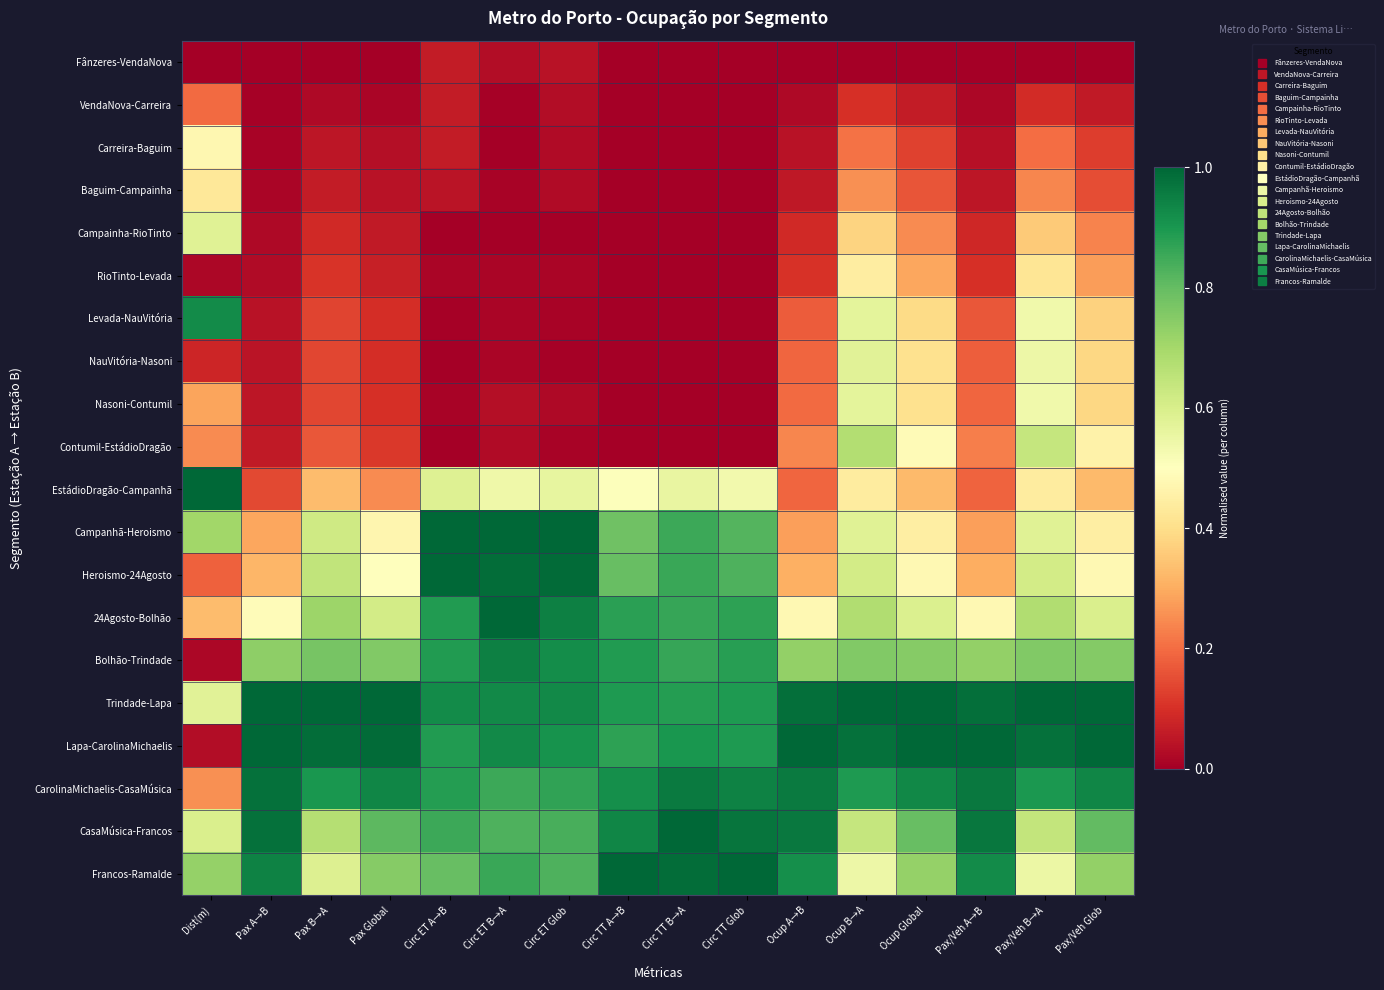

Reading left to right, transcribe all the data shown in this chart.

Fânzeres-VendaNova: Dist(m)=0.0	Pax A→B=0.0	Pax B→A=0.0	Pax Global=0.0	Circ ET A→B=0.1	Circ ET B→A=0.0	Circ ET Glob=0.0	Circ TT A→B=0.0	Circ TT B→A=0.0	Circ TT Glob=0.0	Ocup A→B=0.0	Ocup B→A=0.0	Ocup Global=0.0	Pax/Veh A→B=0.0	Pax/Veh B→A=0.0	Pax/Veh Glob=0.0
VendaNova-Carreira: Dist(m)=0.2	Pax A→B=0.0	Pax B→A=0.0	Pax Global=0.0	Circ ET A→B=0.1	Circ ET B→A=0.0	Circ ET Glob=0.0	Circ TT A→B=0.0	Circ TT B→A=0.0	Circ TT Glob=0.0	Ocup A→B=0.0	Ocup B→A=0.1	Ocup Global=0.1	Pax/Veh A→B=0.0	Pax/Veh B→A=0.1	Pax/Veh Glob=0.1
Carreira-Baguim: Dist(m)=0.5	Pax A→B=0.0	Pax B→A=0.0	Pax Global=0.0	Circ ET A→B=0.1	Circ ET B→A=0.0	Circ ET Glob=0.0	Circ TT A→B=0.0	Circ TT B→A=0.0	Circ TT Glob=0.0	Ocup A→B=0.0	Ocup B→A=0.2	Ocup Global=0.1	Pax/Veh A→B=0.0	Pax/Veh B→A=0.2	Pax/Veh Glob=0.1
Baguim-Campainha: Dist(m)=0.4	Pax A→B=0.0	Pax B→A=0.1	Pax Global=0.0	Circ ET A→B=0.0	Circ ET B→A=0.0	Circ ET Glob=0.0	Circ TT A→B=0.0	Circ TT B→A=0.0	Circ TT Glob=0.0	Ocup A→B=0.1	Ocup B→A=0.3	Ocup Global=0.2	Pax/Veh A→B=0.0	Pax/Veh B→A=0.2	Pax/Veh Glob=0.2
Campainha-RioTinto: Dist(m)=0.6	Pax A→B=0.0	Pax B→A=0.1	Pax Global=0.1	Circ ET A→B=0.0	Circ ET B→A=0.0	Circ ET Glob=0.0	Circ TT A→B=0.0	Circ TT B→A=0.0	Circ TT Glob=0.0	Ocup A→B=0.1	Ocup B→A=0.4	Ocup Global=0.2	Pax/Veh A→B=0.1	Pax/Veh B→A=0.4	Pax/Veh Glob=0.2
RioTinto-Levada: Dist(m)=0.0	Pax A→B=0.0	Pax B→A=0.1	Pax Global=0.1	Circ ET A→B=0.0	Circ ET B→A=0.0	Circ ET Glob=0.0	Circ TT A→B=0.0	Circ TT B→A=0.0	Circ TT Glob=0.0	Ocup A→B=0.1	Ocup B→A=0.4	Ocup Global=0.3	Pax/Veh A→B=0.1	Pax/Veh B→A=0.4	Pax/Veh Glob=0.3
Levada-NauVitória: Dist(m)=0.9	Pax A→B=0.0	Pax B→A=0.1	Pax Global=0.1	Circ ET A→B=0.0	Circ ET B→A=0.0	Circ ET Glob=0.0	Circ TT A→B=0.0	Circ TT B→A=0.0	Circ TT Glob=0.0	Ocup A→B=0.2	Ocup B→A=0.6	Ocup Global=0.4	Pax/Veh A→B=0.2	Pax/Veh B→A=0.5	Pax/Veh Glob=0.4
NauVitória-Nasoni: Dist(m)=0.1	Pax A→B=0.0	Pax B→A=0.1	Pax Global=0.1	Circ ET A→B=0.0	Circ ET B→A=0.0	Circ ET Glob=0.0	Circ TT A→B=0.0	Circ TT B→A=0.0	Circ TT Glob=0.0	Ocup A→B=0.2	Ocup B→A=0.6	Ocup Global=0.4	Pax/Veh A→B=0.2	Pax/Veh B→A=0.5	Pax/Veh Glob=0.4
Nasoni-Contumil: Dist(m)=0.3	Pax A→B=0.0	Pax B→A=0.1	Pax Global=0.1	Circ ET A→B=0.0	Circ ET B→A=0.0	Circ ET Glob=0.0	Circ TT A→B=0.0	Circ TT B→A=0.0	Circ TT Glob=0.0	Ocup A→B=0.2	Ocup B→A=0.6	Ocup Global=0.4	Pax/Veh A→B=0.2	Pax/Veh B→A=0.5	Pax/Veh Glob=0.4
Contumil-EstádioDragão: Dist(m)=0.2	Pax A→B=0.1	Pax B→A=0.2	Pax Global=0.1	Circ ET A→B=0.0	Circ ET B→A=0.0	Circ ET Glob=0.0	Circ TT A→B=0.0	Circ TT B→A=0.0	Circ TT Glob=0.0	Ocup A→B=0.2	Ocup B→A=0.7	Ocup Global=0.5	Pax/Veh A→B=0.2	Pax/Veh B→A=0.6	Pax/Veh Glob=0.5
EstádioDragão-Campanhã: Dist(m)=1.0	Pax A→B=0.1	Pax B→A=0.3	Pax Global=0.2	Circ ET A→B=0.6	Circ ET B→A=0.5	Circ ET Glob=0.6	Circ TT A→B=0.5	Circ TT B→A=0.6	Circ TT Glob=0.5	Ocup A→B=0.2	Ocup B→A=0.4	Ocup Global=0.3	Pax/Veh A→B=0.2	Pax/Veh B→A=0.4	Pax/Veh Glob=0.3
Campanhã-Heroismo: Dist(m)=0.7	Pax A→B=0.3	Pax B→A=0.6	Pax Global=0.5	Circ ET A→B=1.0	Circ ET B→A=1.0	Circ ET Glob=1.0	Circ TT A→B=0.8	Circ TT B→A=0.9	Circ TT Glob=0.8	Ocup A→B=0.3	Ocup B→A=0.6	Ocup Global=0.4	Pax/Veh A→B=0.3	Pax/Veh B→A=0.6	Pax/Veh Glob=0.4
Heroismo-24Agosto: Dist(m)=0.2	Pax A→B=0.3	Pax B→A=0.6	Pax Global=0.5	Circ ET A→B=1.0	Circ ET B→A=1.0	Circ ET Glob=1.0	Circ TT A→B=0.8	Circ TT B→A=0.9	Circ TT Glob=0.8	Ocup A→B=0.3	Ocup B→A=0.6	Ocup Global=0.5	Pax/Veh A→B=0.3	Pax/Veh B→A=0.6	Pax/Veh Glob=0.5
24Agosto-Bolhão: Dist(m)=0.3	Pax A→B=0.5	Pax B→A=0.7	Pax Global=0.6	Circ ET A→B=0.9	Circ ET B→A=1.0	Circ ET Glob=0.9	Circ TT A→B=0.9	Circ TT B→A=0.9	Circ TT Glob=0.9	Ocup A→B=0.5	Ocup B→A=0.7	Ocup Global=0.6	Pax/Veh A→B=0.5	Pax/Veh B→A=0.7	Pax/Veh Glob=0.6
Bolhão-Trindade: Dist(m)=0.0	Pax A→B=0.7	Pax B→A=0.8	Pax Global=0.8	Circ ET A→B=0.9	Circ ET B→A=0.9	Circ ET Glob=0.9	Circ TT A→B=0.9	Circ TT B→A=0.9	Circ TT Glob=0.9	Ocup A→B=0.7	Ocup B→A=0.8	Ocup Global=0.7	Pax/Veh A→B=0.7	Pax/Veh B→A=0.8	Pax/Veh Glob=0.8
Trindade-Lapa: Dist(m)=0.6	Pax A→B=1.0	Pax B→A=1.0	Pax Global=1.0	Circ ET A→B=0.9	Circ ET B→A=0.9	Circ ET Glob=0.9	Circ TT A→B=0.9	Circ TT B→A=0.9	Circ TT Glob=0.9	Ocup A→B=1.0	Ocup B→A=1.0	Ocup Global=1.0	Pax/Veh A→B=1.0	Pax/Veh B→A=1.0	Pax/Veh Glob=1.0
Lapa-CarolinaMichaelis: Dist(m)=0.0	Pax A→B=1.0	Pax B→A=1.0	Pax Global=1.0	Circ ET A→B=0.9	Circ ET B→A=0.9	Circ ET Glob=0.9	Circ TT A→B=0.9	Circ TT B→A=0.9	Circ TT Glob=0.9	Ocup A→B=1.0	Ocup B→A=1.0	Ocup Global=1.0	Pax/Veh A→B=1.0	Pax/Veh B→A=1.0	Pax/Veh Glob=1.0
CarolinaMichaelis-CasaMúsica: Dist(m)=0.3	Pax A→B=1.0	Pax B→A=0.9	Pax Global=0.9	Circ ET A→B=0.9	Circ ET B→A=0.9	Circ ET Glob=0.9	Circ TT A→B=0.9	Circ TT B→A=1.0	Circ TT Glob=0.9	Ocup A→B=1.0	Ocup B→A=0.9	Ocup Global=0.9	Pax/Veh A→B=1.0	Pax/Veh B→A=0.9	Pax/Veh Glob=0.9
CasaMúsica-Francos: Dist(m)=0.6	Pax A→B=1.0	Pax B→A=0.7	Pax Global=0.8	Circ ET A→B=0.9	Circ ET B→A=0.8	Circ ET Glob=0.8	Circ TT A→B=0.9	Circ TT B→A=1.0	Circ TT Glob=1.0	Ocup A→B=1.0	Ocup B→A=0.6	Ocup Global=0.8	Pax/Veh A→B=1.0	Pax/Veh B→A=0.6	Pax/Veh Glob=0.8
Francos-Ramalde: Dist(m)=0.7	Pax A→B=0.9	Pax B→A=0.6	Pax Global=0.7	Circ ET A→B=0.8	Circ ET B→A=0.9	Circ ET Glob=0.8	Circ TT A→B=1.0	Circ TT B→A=1.0	Circ TT Glob=1.0	Ocup A→B=0.9	Ocup B→A=0.5	Ocup Global=0.7	Pax/Veh A→B=0.9	Pax/Veh B→A=0.5	Pax/Veh Glob=0.7